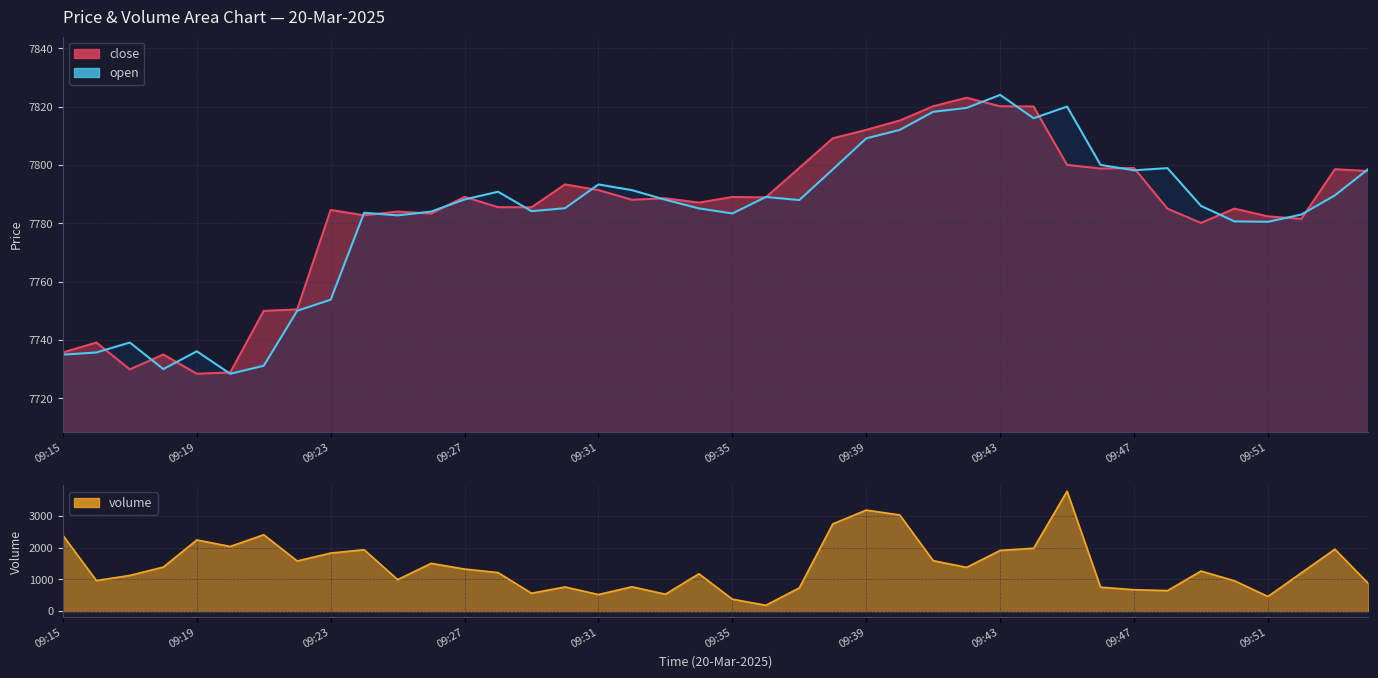

What is the spread (max minus min) of values at 09:36?

0.1